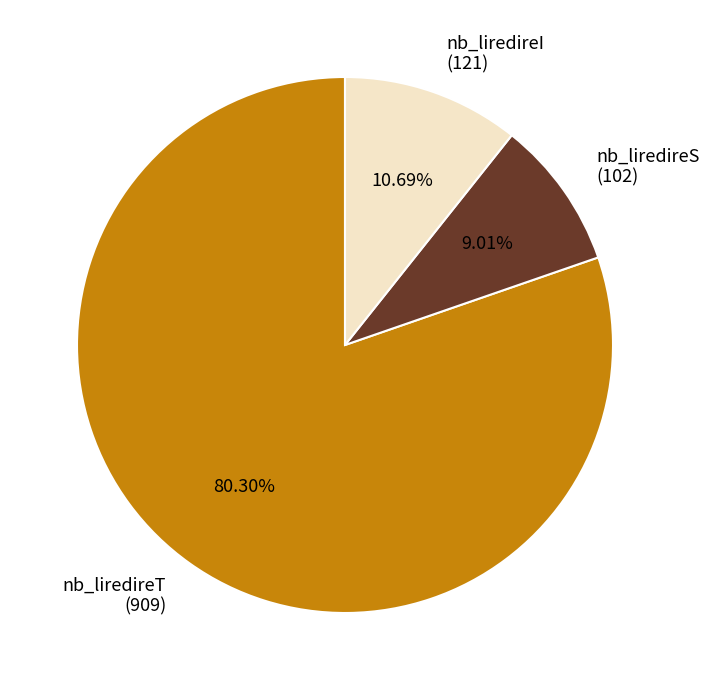

Between nb_liredireT (909) and nb_liredireS (102), which is larger?

nb_liredireT (909)